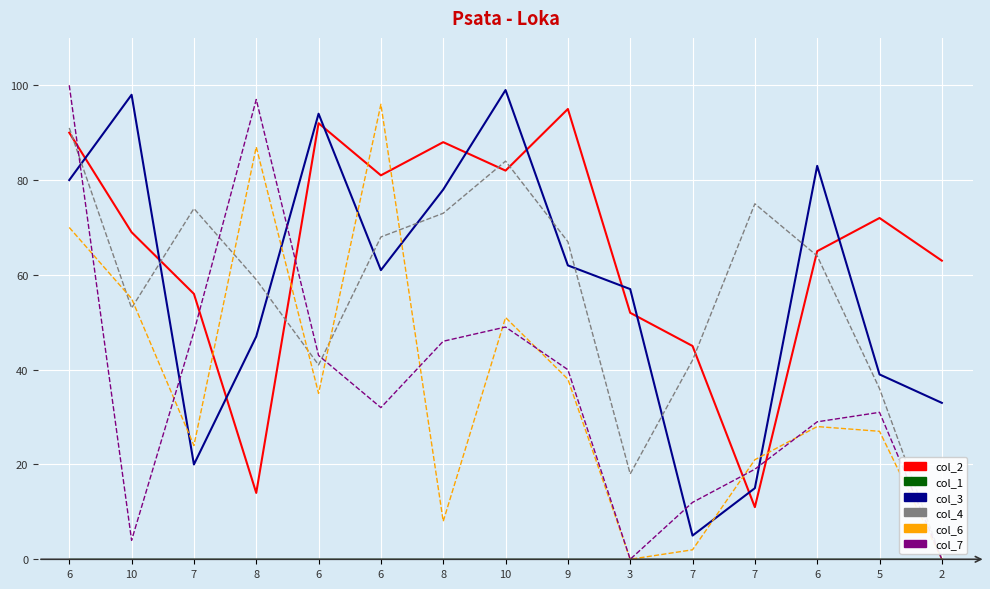

How many lines are shown in the chart?

6